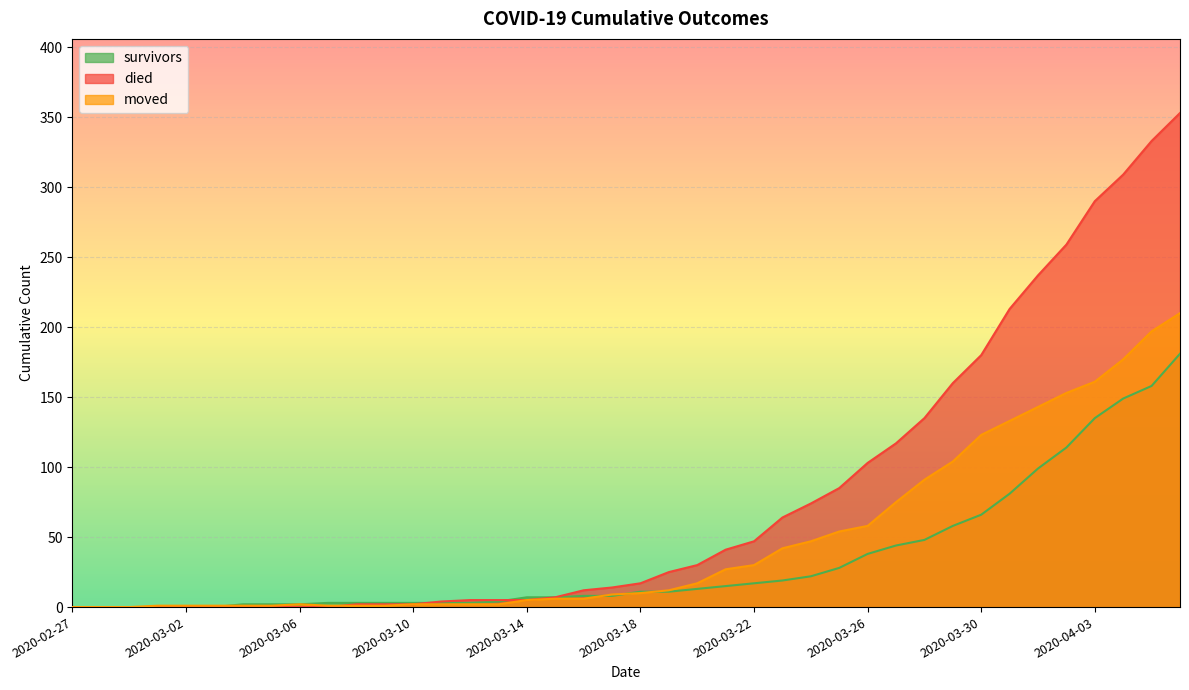

At how many categories does at least one series exceed 19?

19